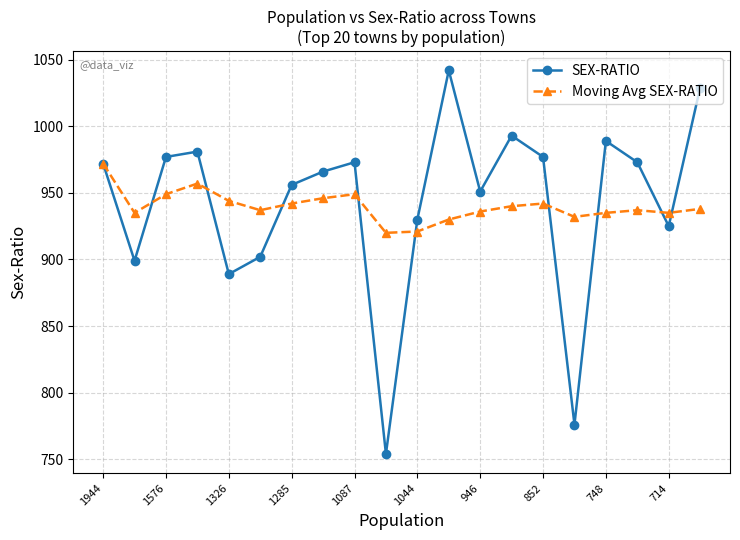

True or false: Moving Avg SEX-RATIO and SEX-RATIO intersect in this chart.

True